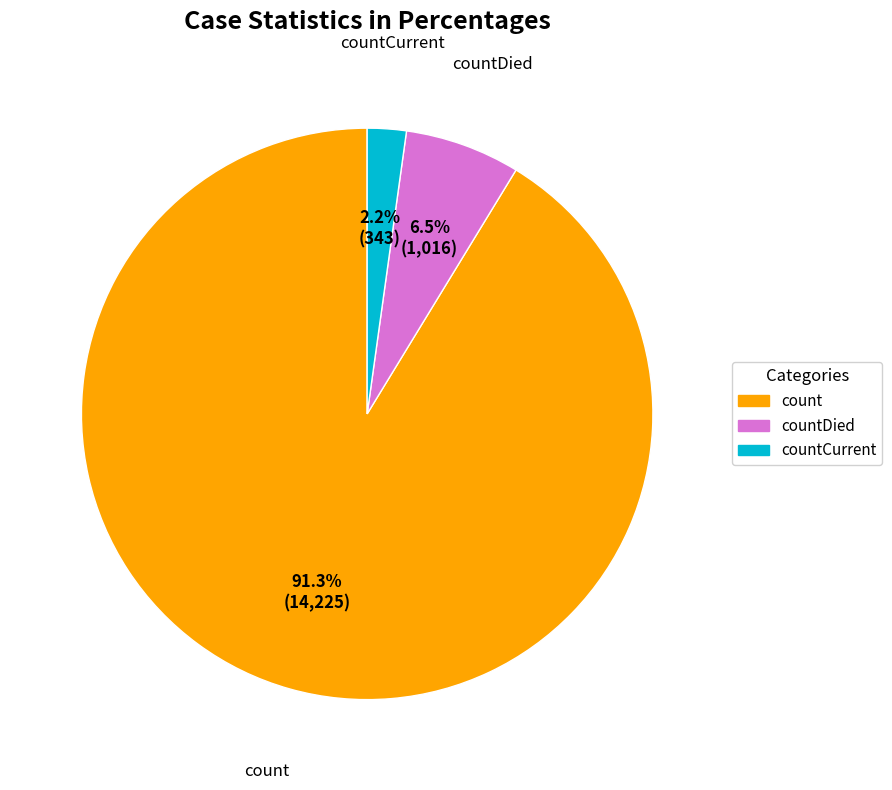

Combined, what portion of the pie is countDied and count?

97.8%